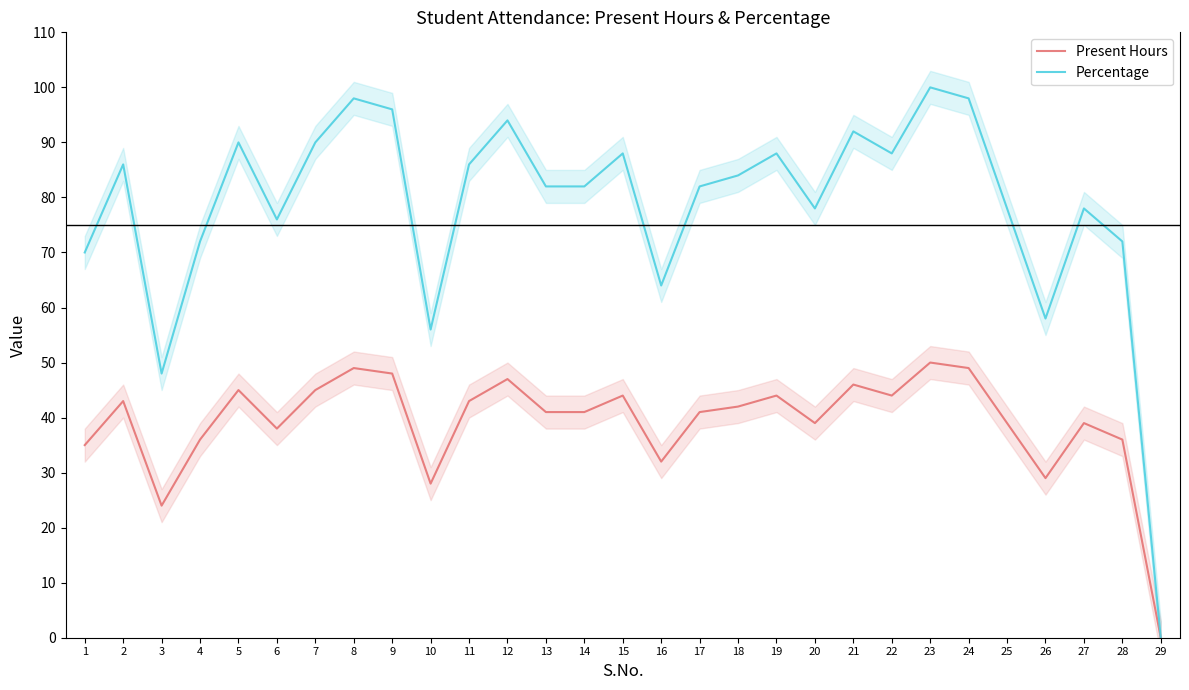

Which series has the largest total across all categories?

Percentage